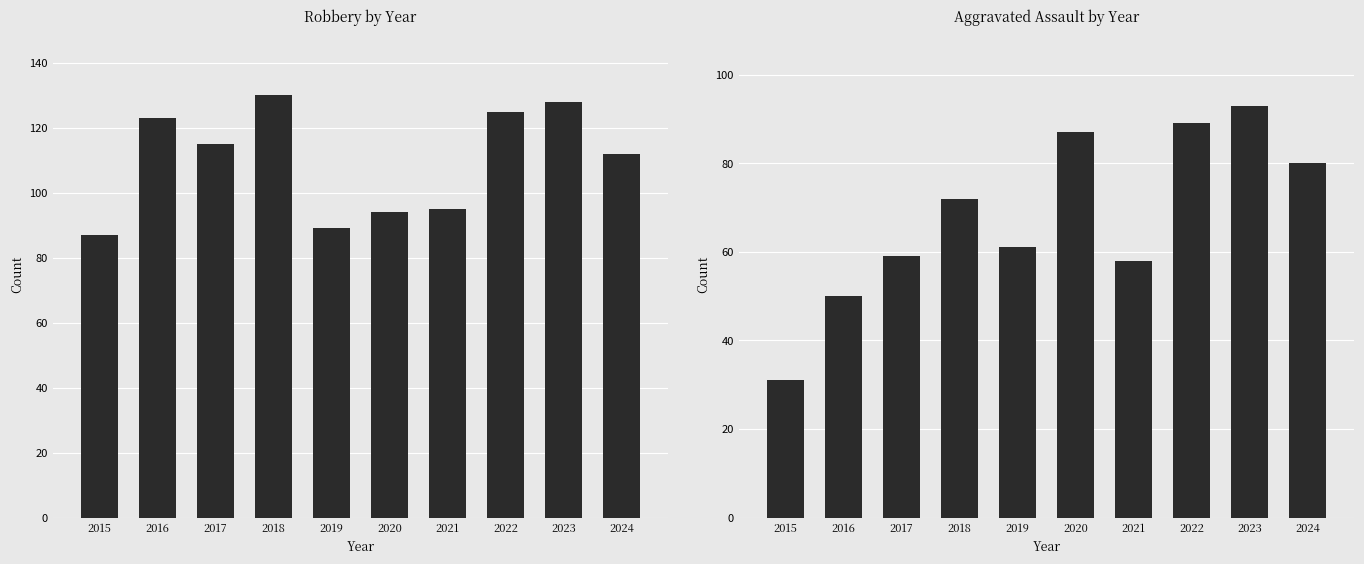

Which series changed the most between 2017 and 2018?

Robbery